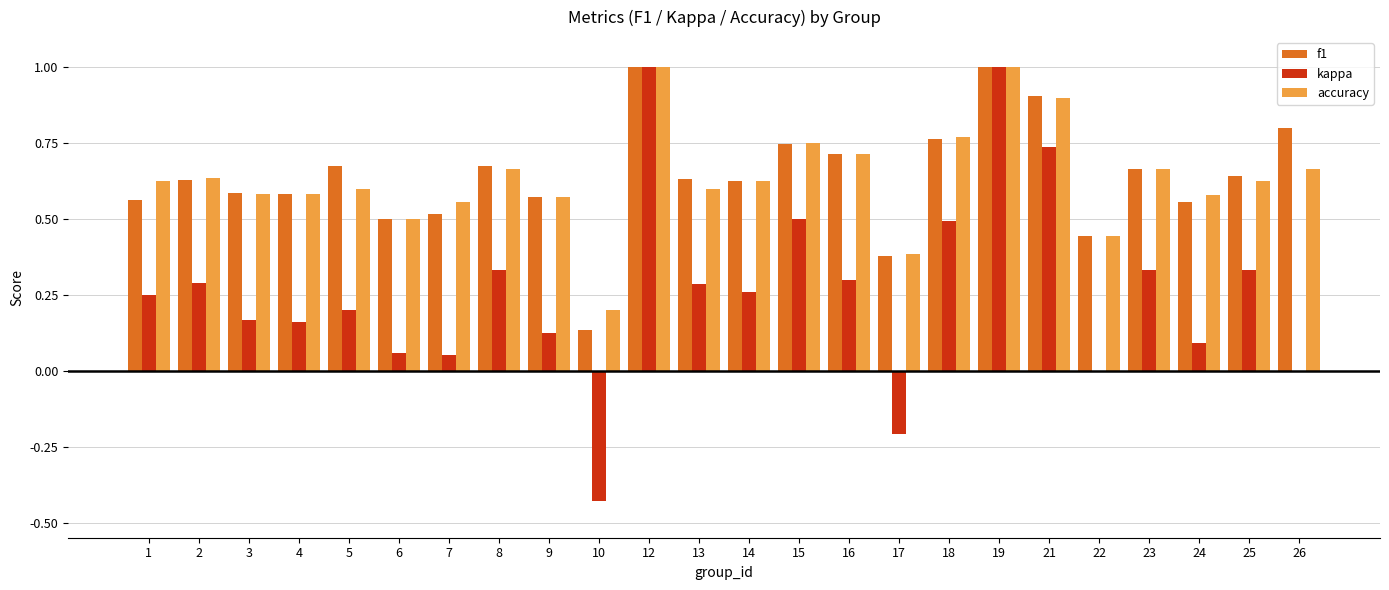

What is the total value across all series at 3?

1.3